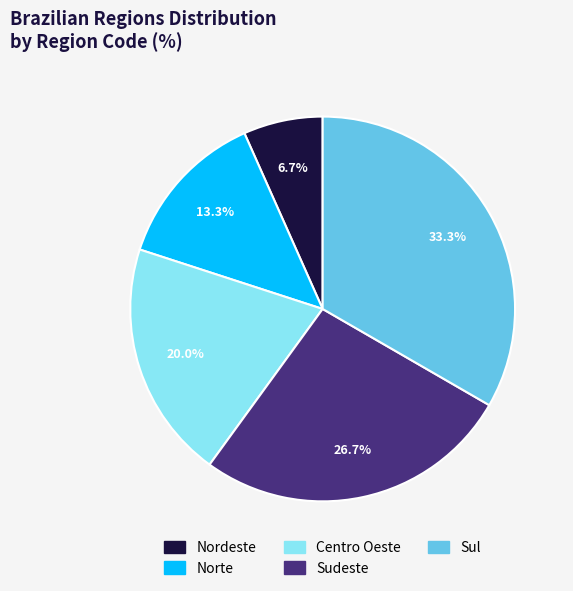

Which category has the smallest portion of the pie?

Nordeste